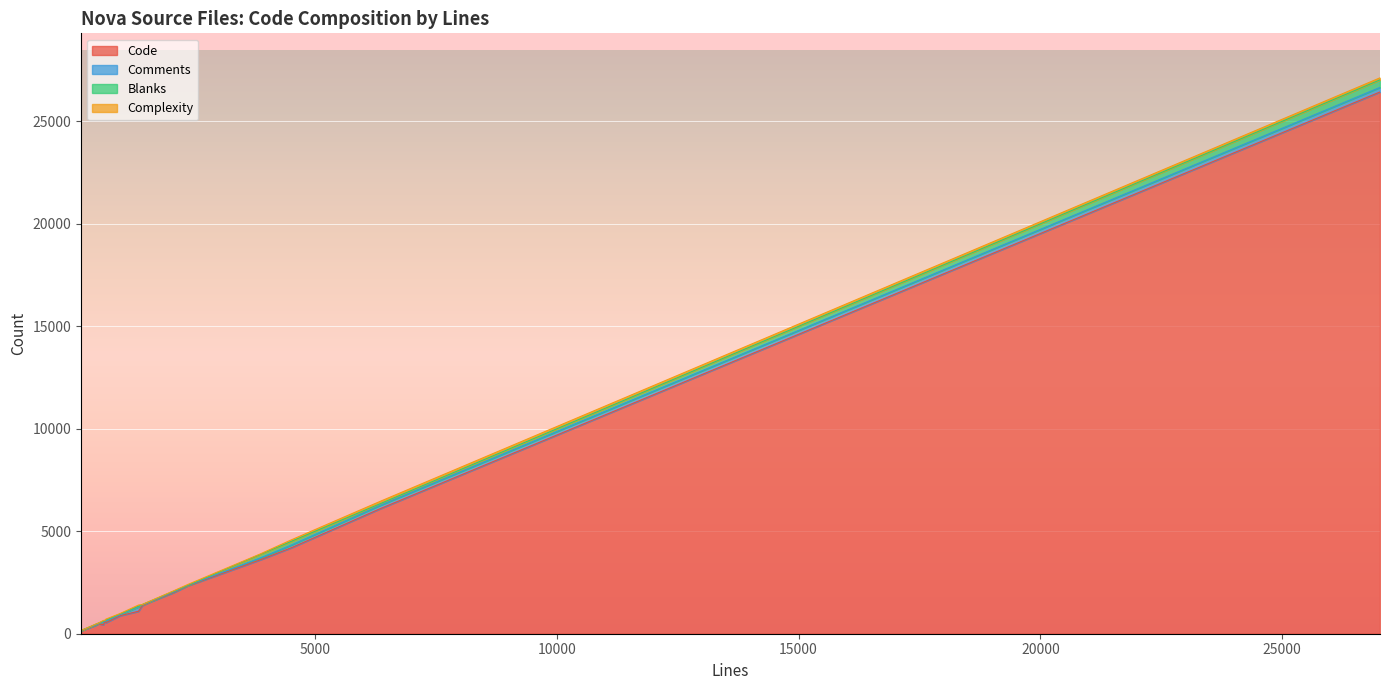

Which series changed the most between test_security_groups.py and api.py(db)?

Code